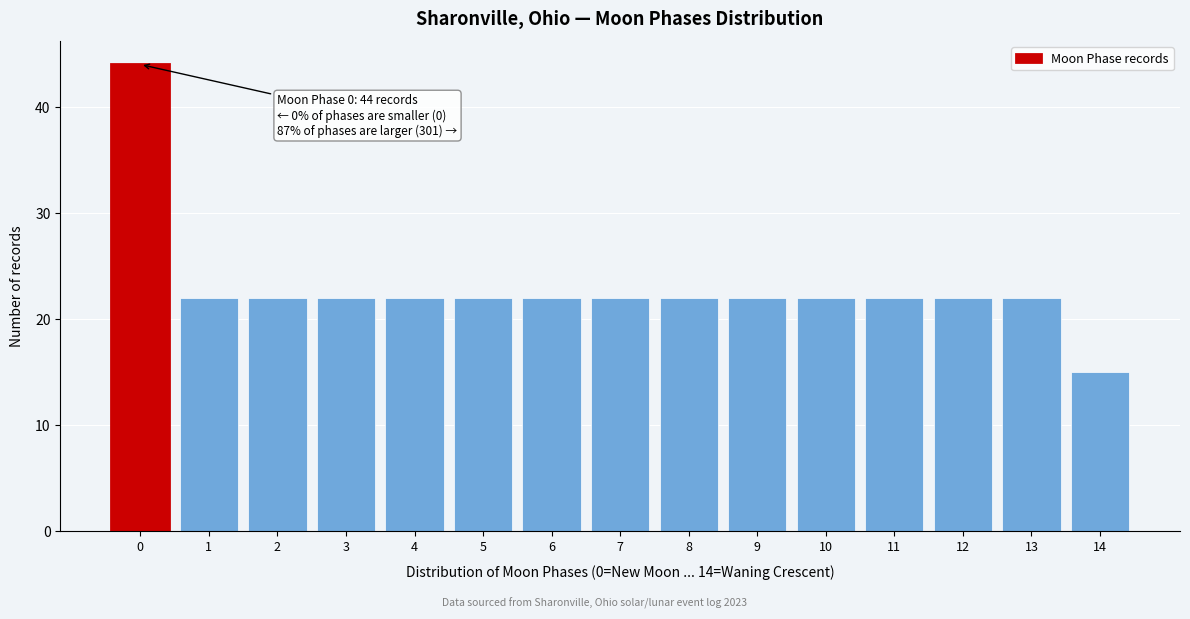

Reading right to left, extract all data points from this chart.

15	22	22	22	22	22	22	22	22	22	22	22	22	22	44